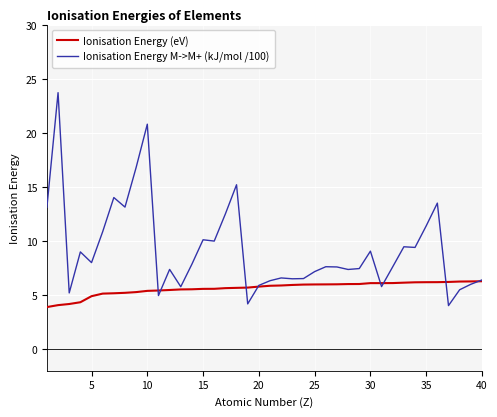

How many values in the Ionisation Energy M->M+ (kJ/mol /100) series exceed 7?

26